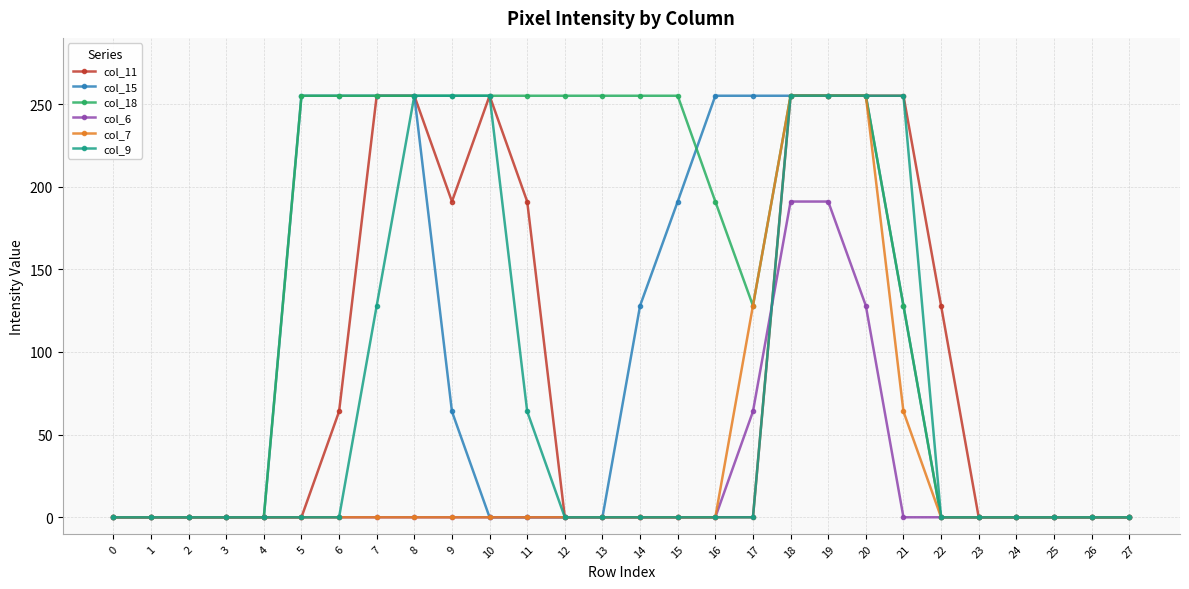

What is the total value across all series at 13?

255